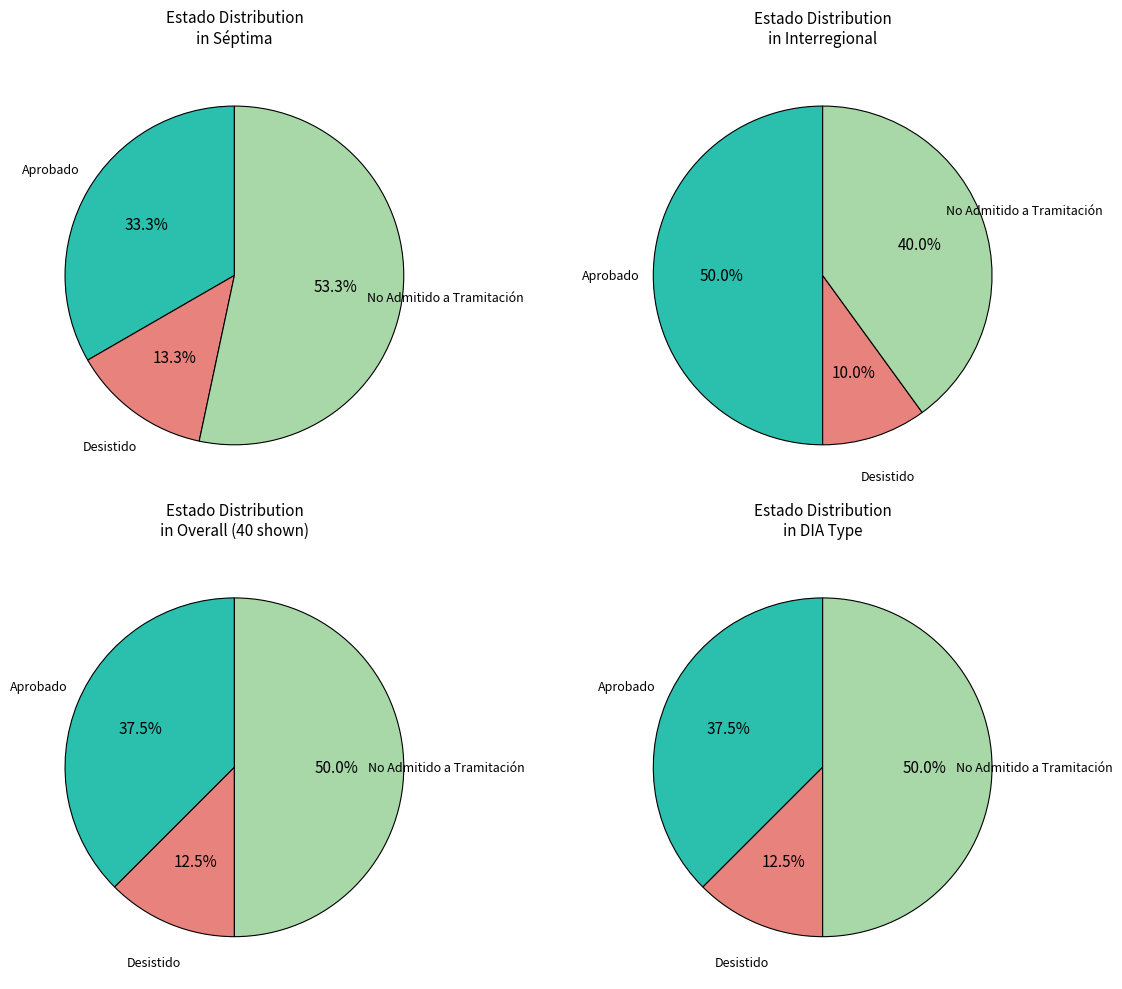

Does DIA represent more than half of the total?

Yes